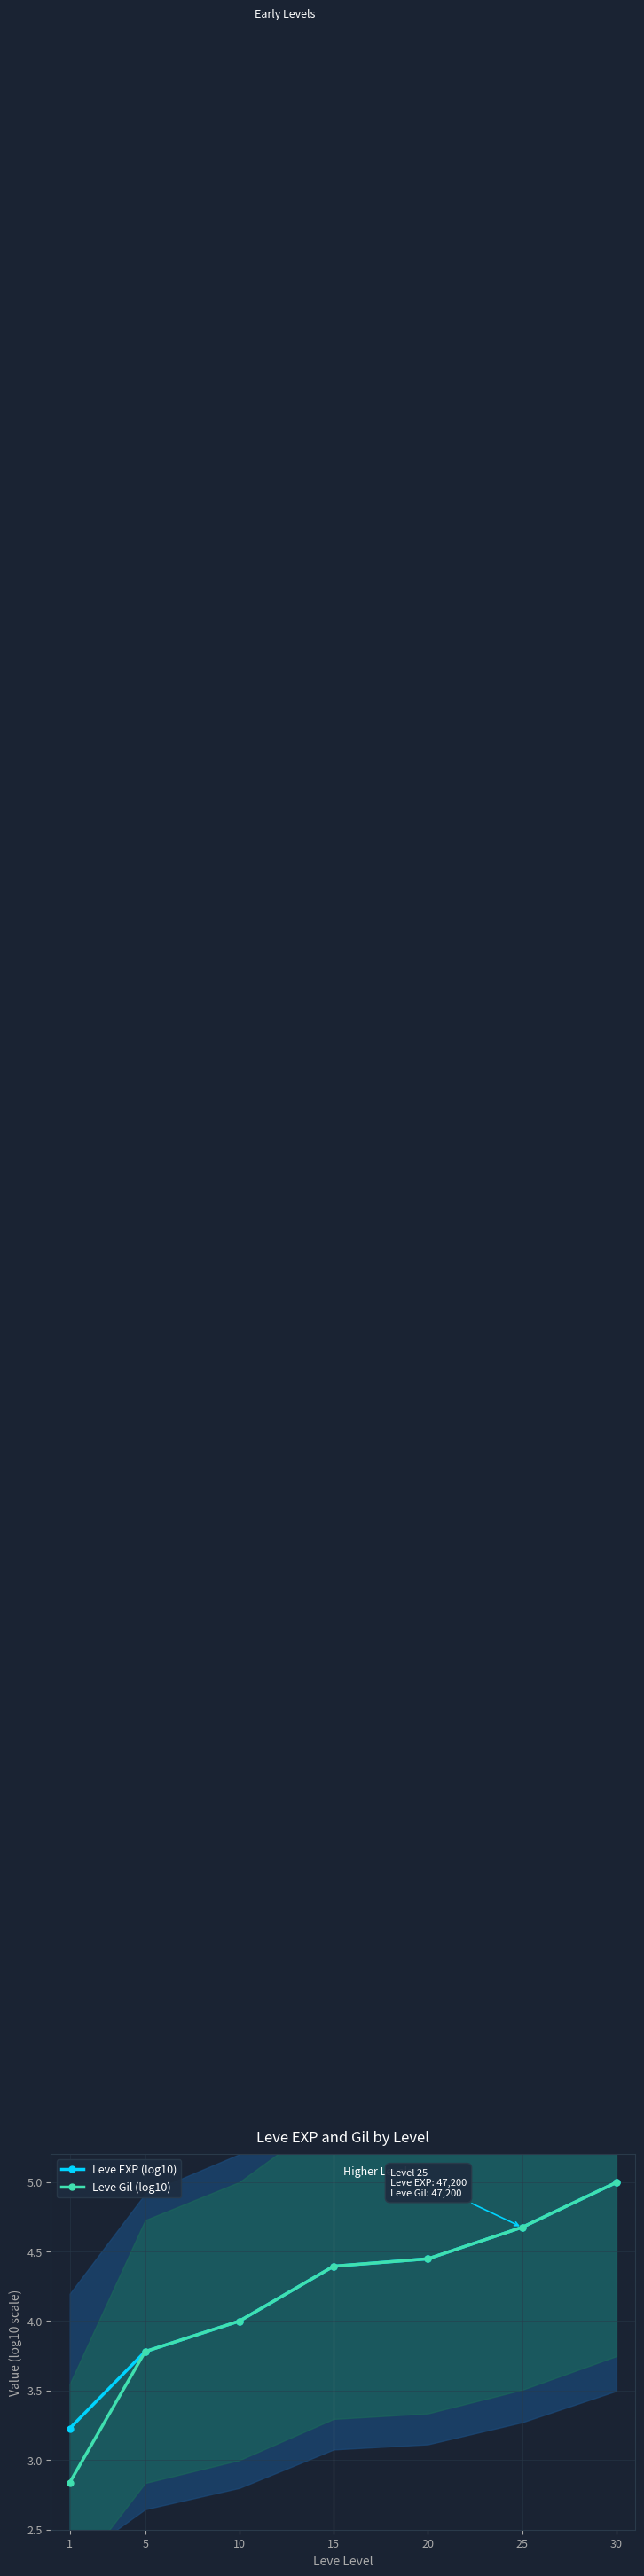

Which series changed the most between 5 and 15?

Leve EXP (log10)